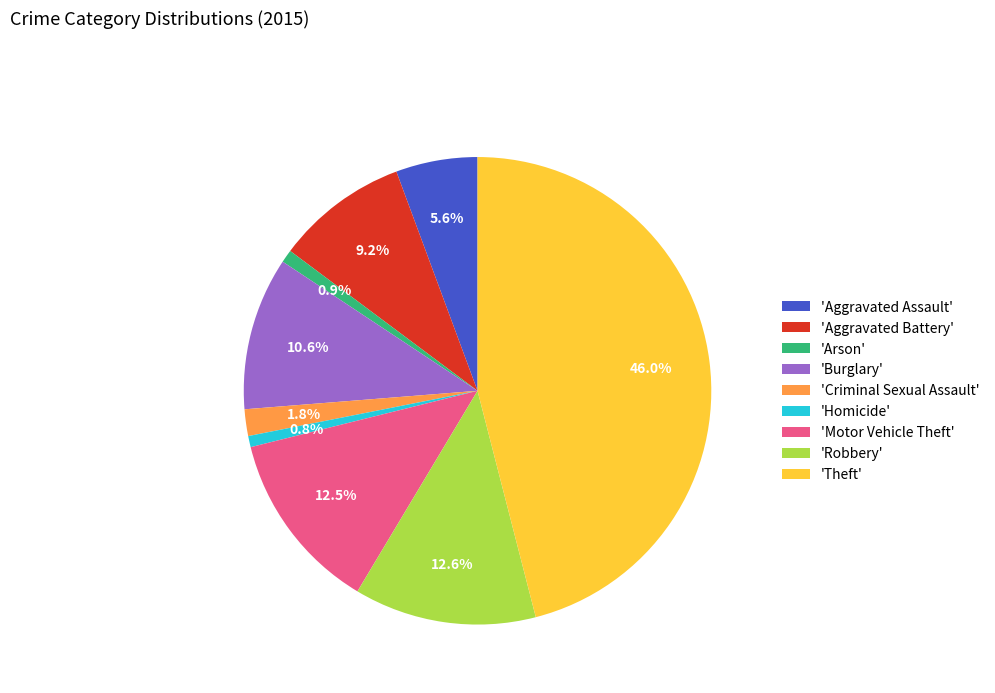

Which category has the biggest portion of the pie?

'Theft'